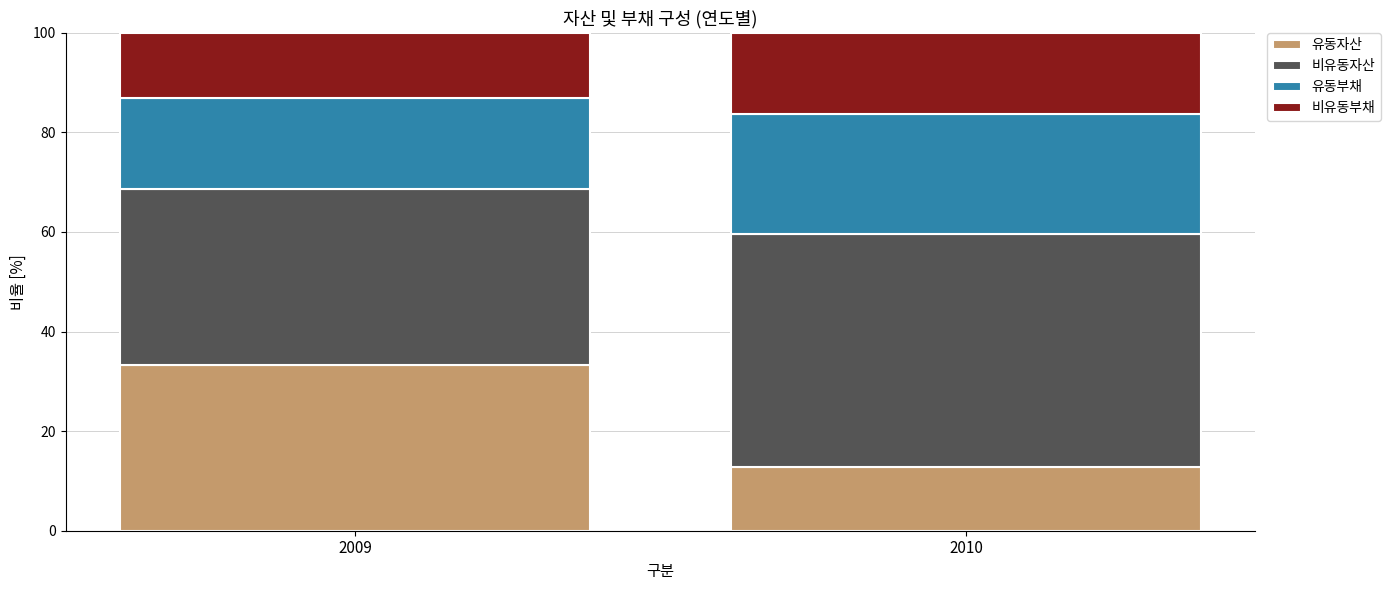

What is the average value of the 유동자산 series?

23.1